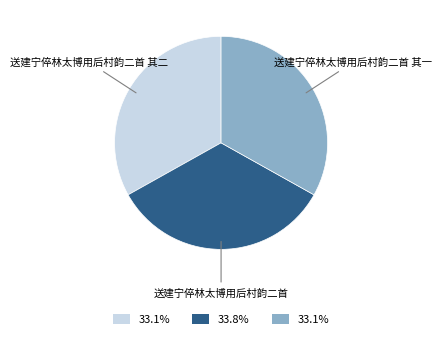

Does any single category account for the majority?

No